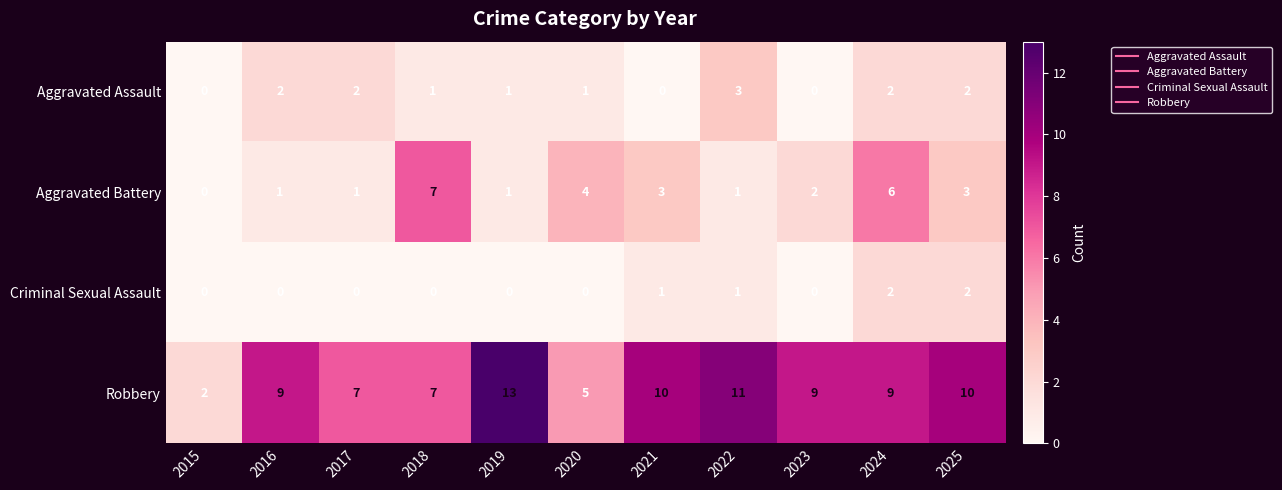

How many Aggravated Assault values are between 0 and 2?

10